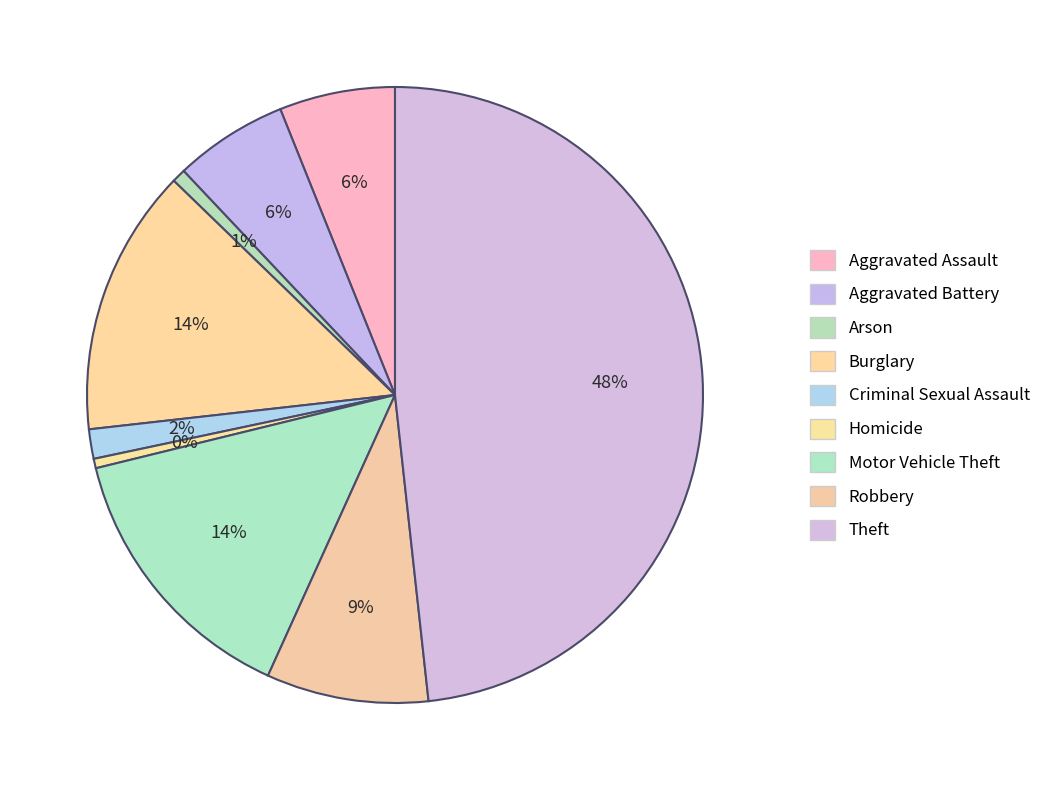

Which category has the biggest portion of the pie?

Theft